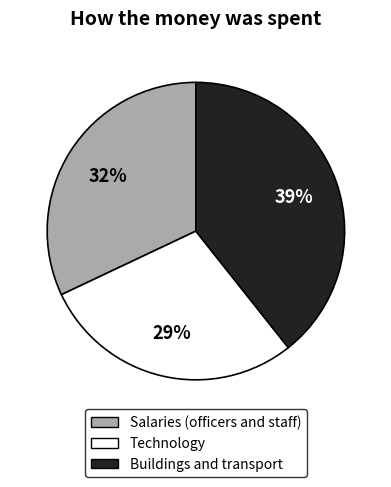

To the nearest percent, what is the average slice percentage?

33%